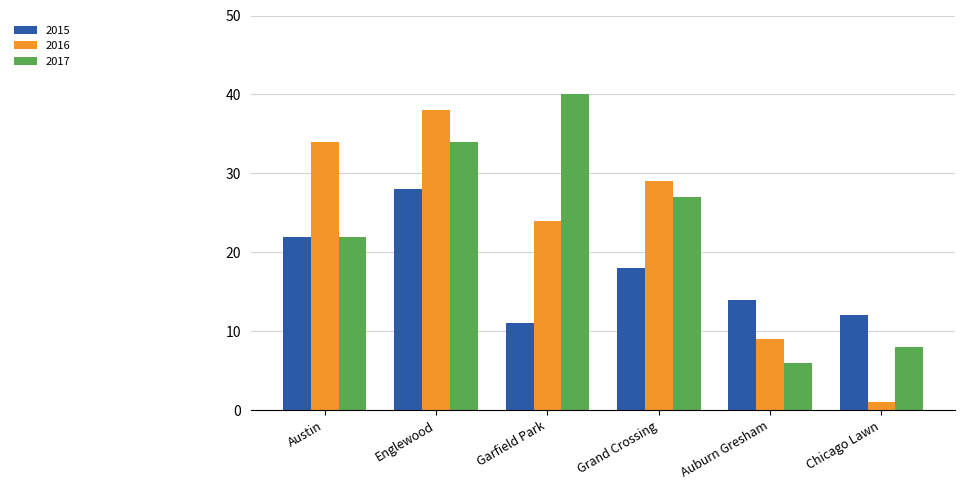

What position from the right is Austin?

6